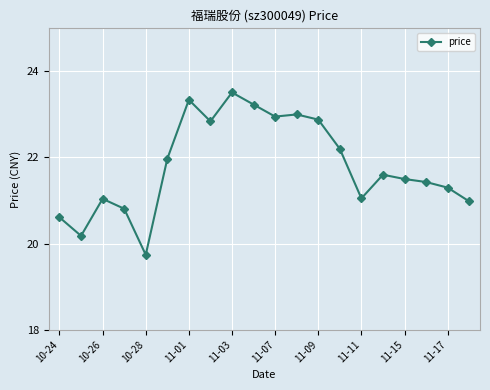

Count the number of categories in the chart.

20